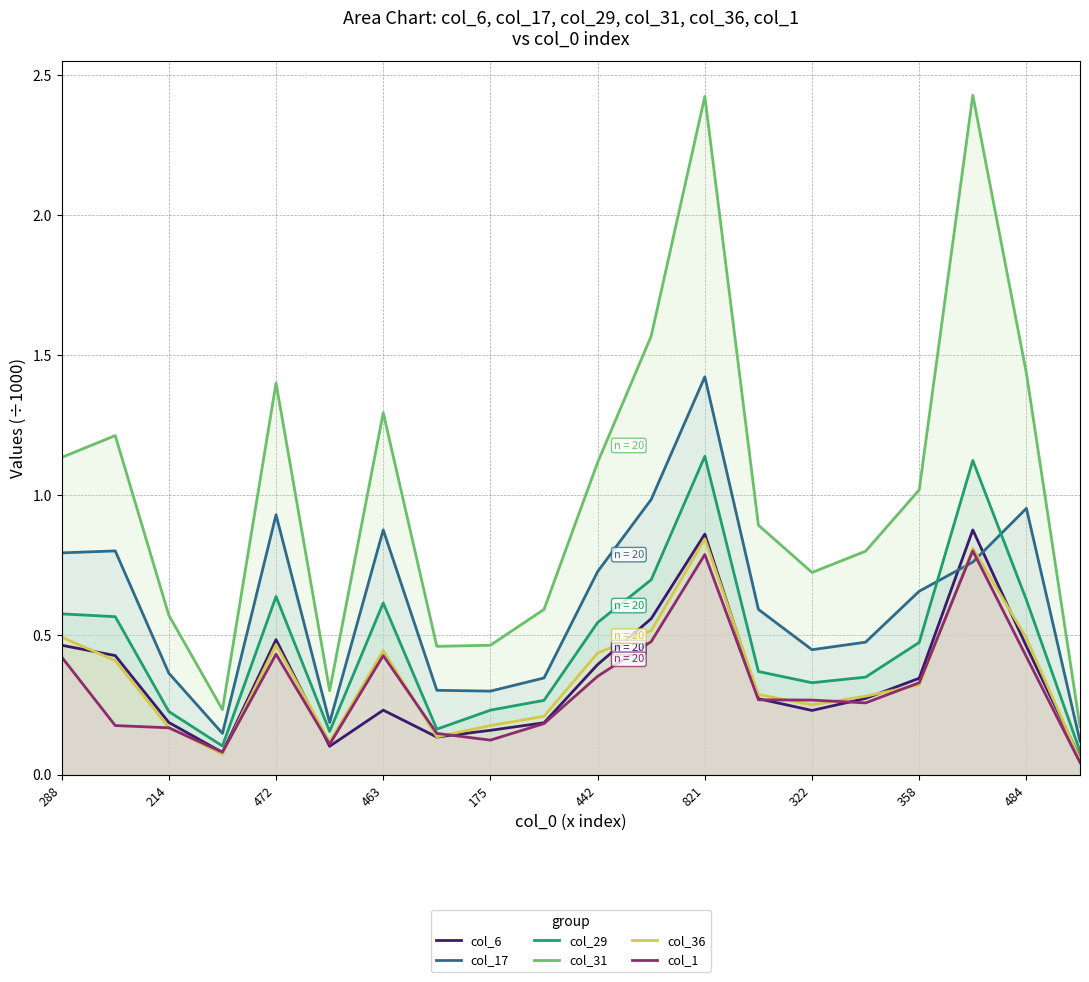

In col_17, how many points are higher than both neighbors (excluding endpoints)?

5